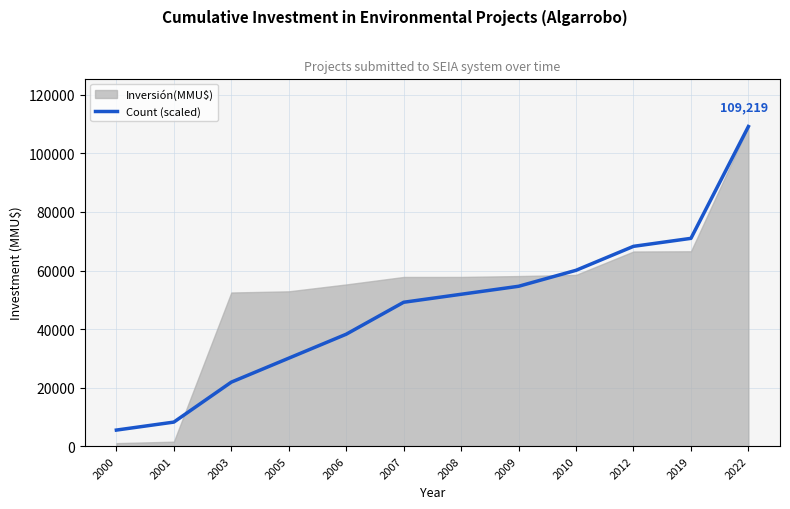

The value of Count (scaled) at 2003 is 36234.2. True or false?

False